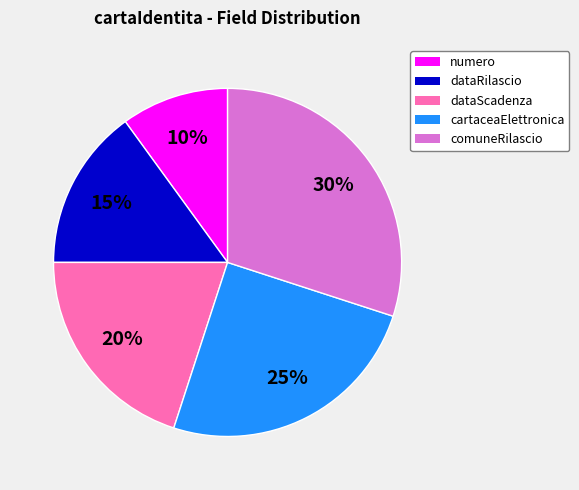

How many segments does this pie chart have?

5